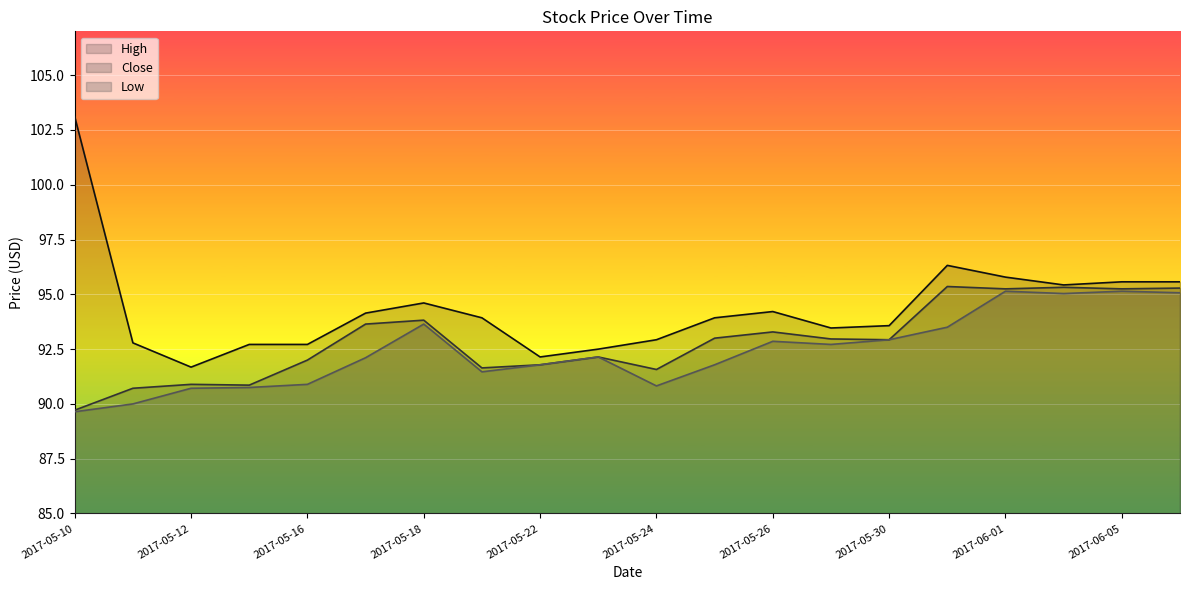

True or false: Close and Low intersect in this chart.

False